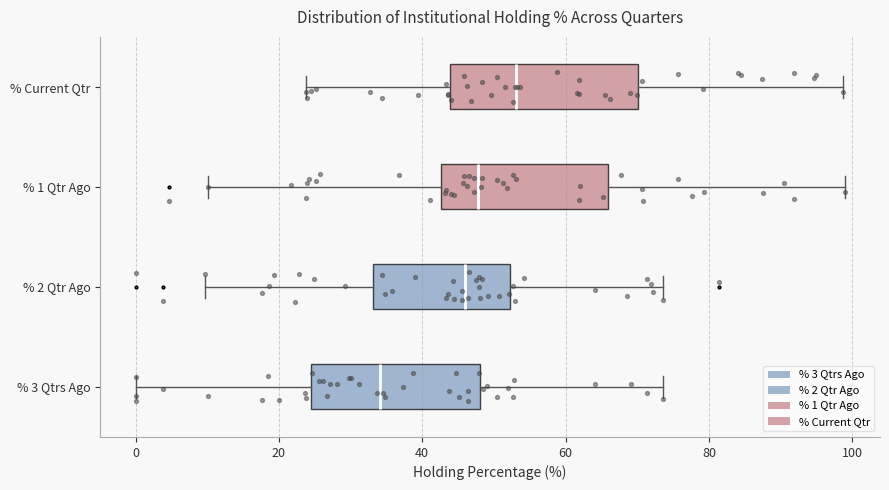

Where does the median line of the box for % Current Qtr sit on the x-axis? The values are not printed on the chart, so give them approximately, as read against the axis.

54